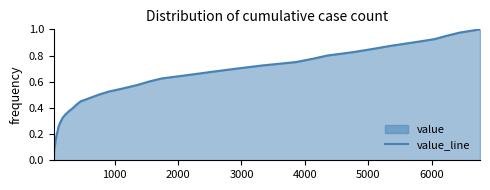

The chart shows a value of 0.2 at 4000. True or false?

False